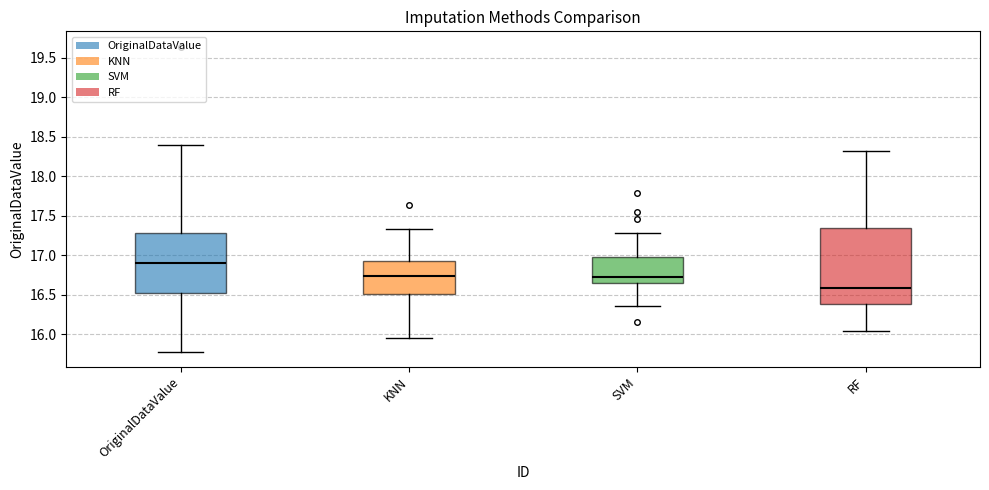

Where is the lower edge of the box for KNN on the y-axis? The values are not printed on the chart, so give them approximately, as read against the axis.

16.50